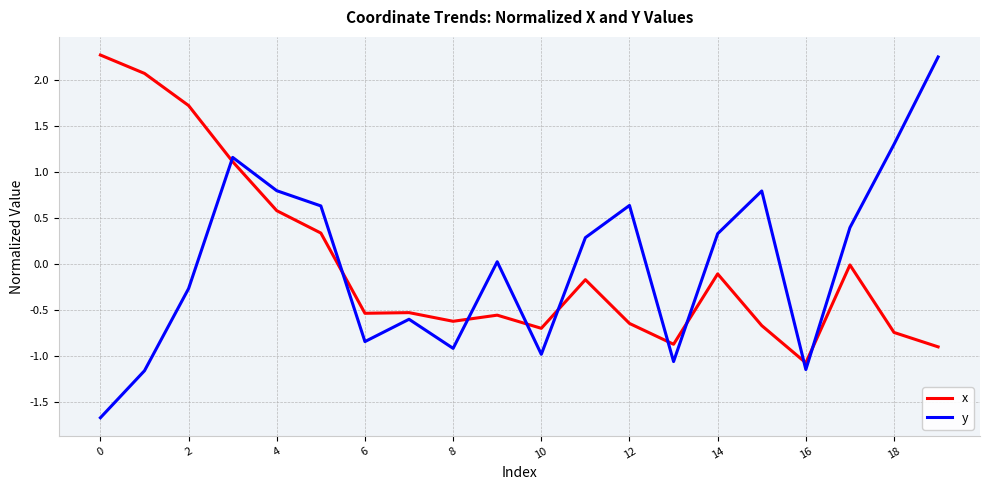

How many intersections are there between x and y?

9